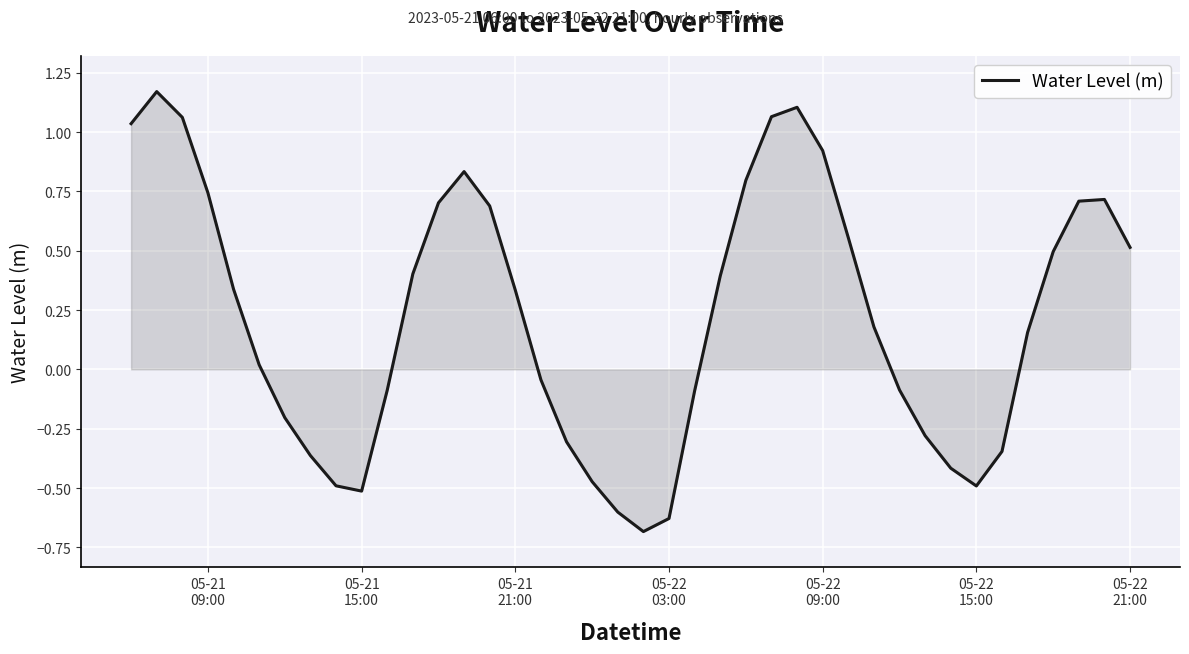

What is the difference between the maximum and minimum values?

1.9